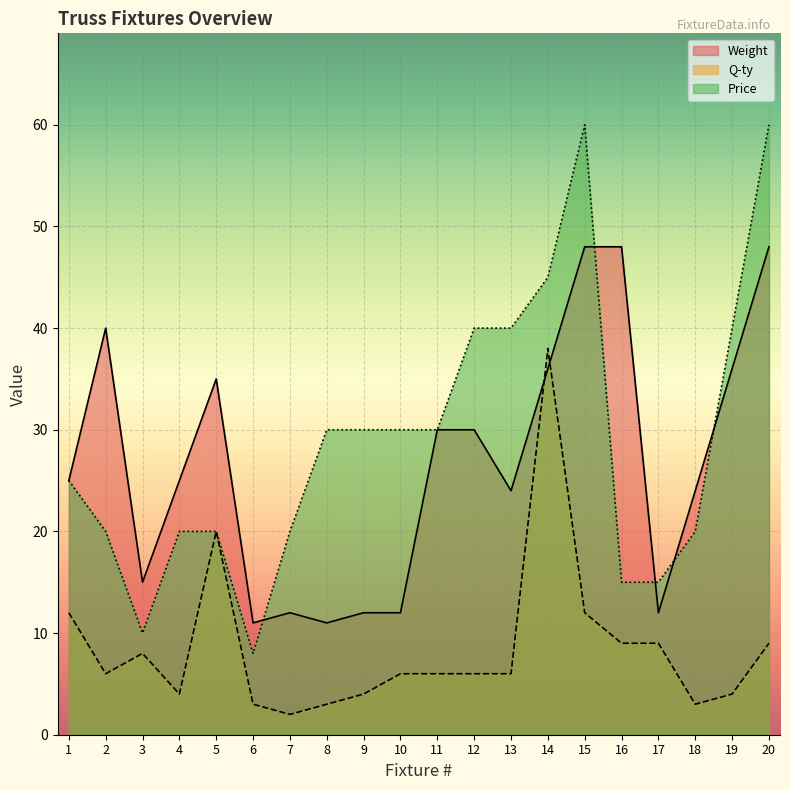

Does the chart display data point markers on the line(s)?

No